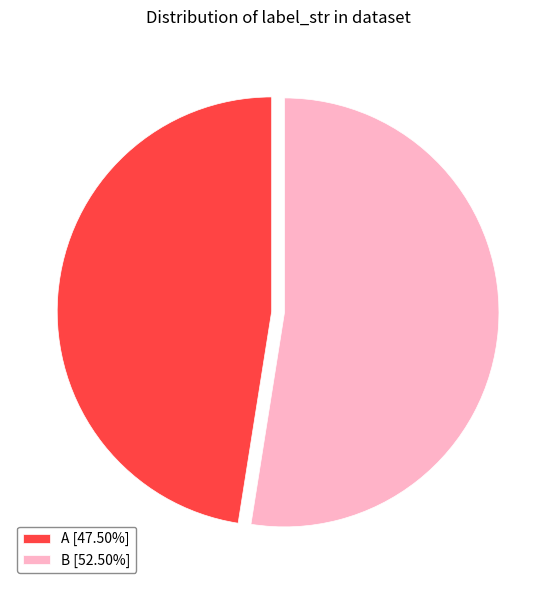

Approximately how many times larger is the value at A [47.50%] compared to B [52.50%]?

0.9